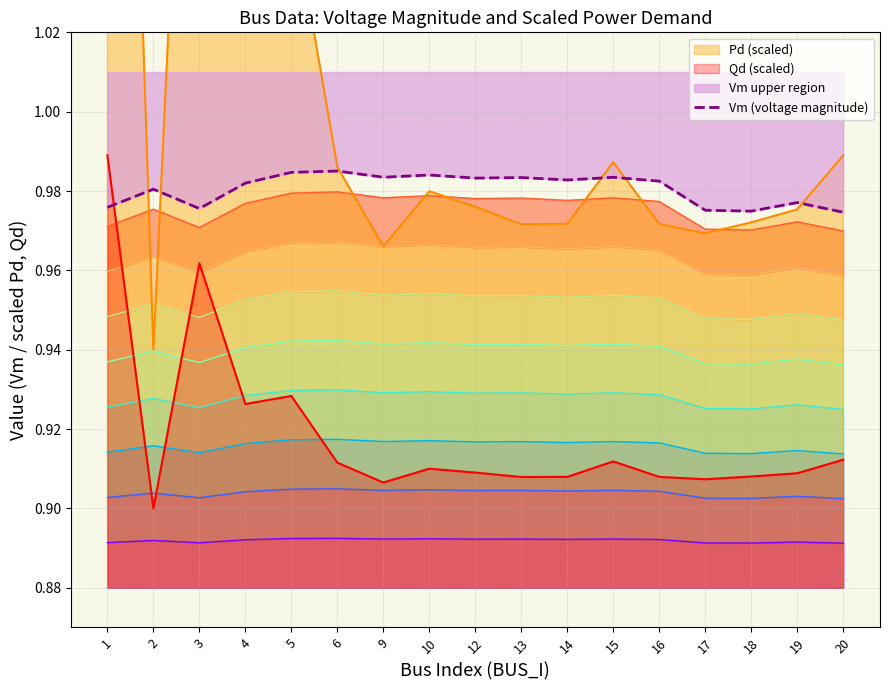

What is the average value?

1.0